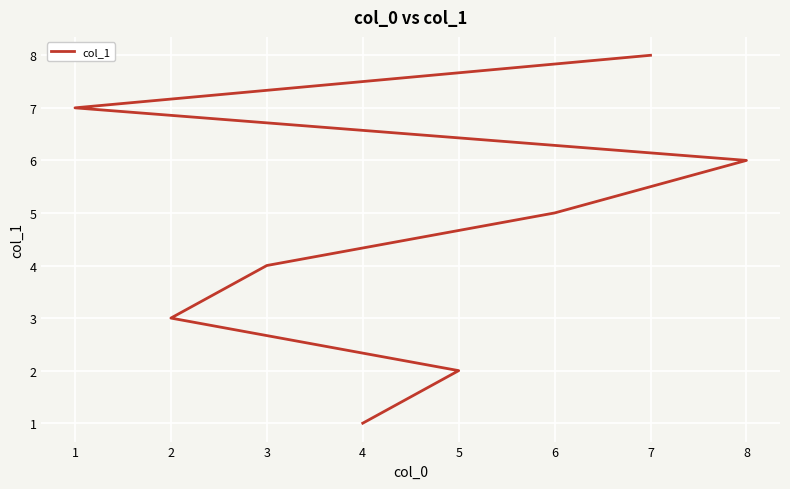

What is the sum of all values?

36